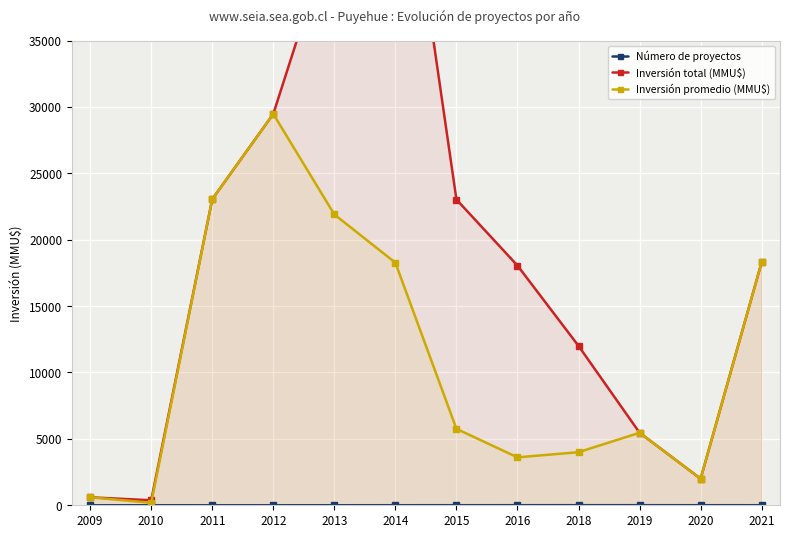

True or false: Inversión total (MMU$) has a value of 6794 at 2018.

False